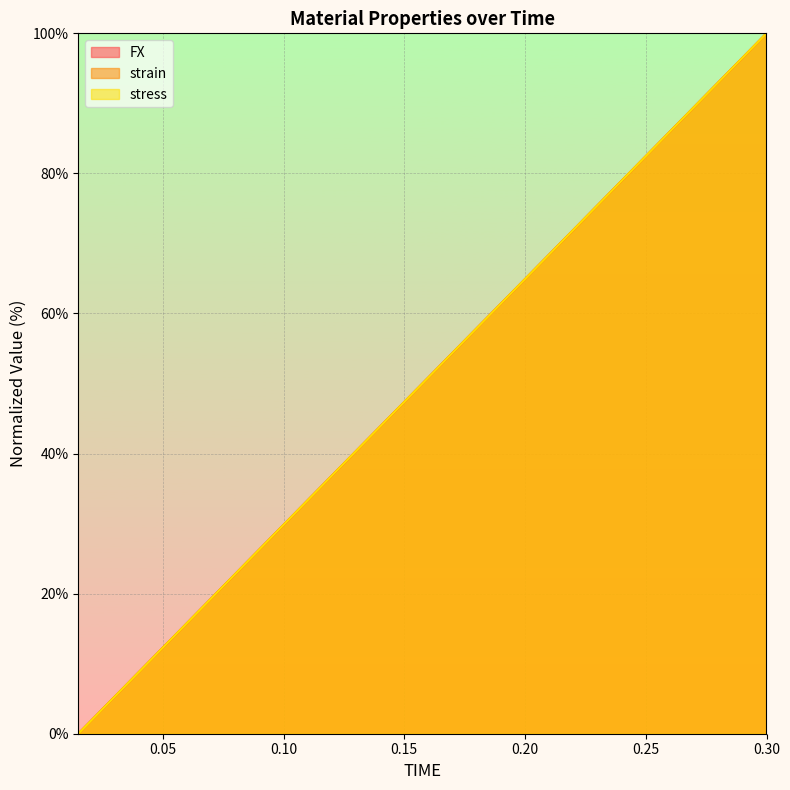

What is the difference between the second highest and second lowest values in the strain series?

89.5